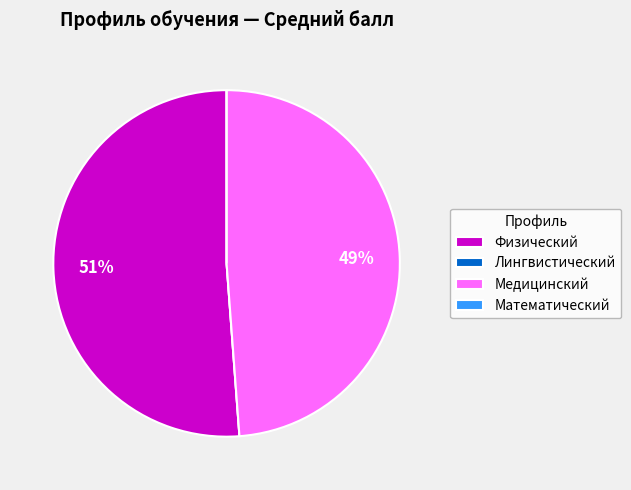

What percentage is the Медицинский slice, to the nearest percent?

49%